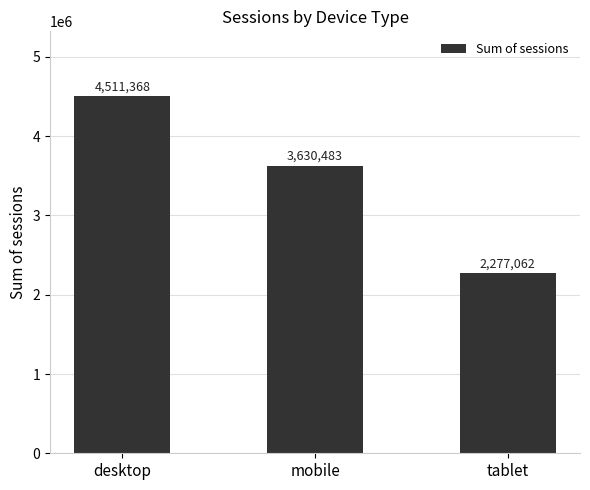

Rank the categories by value from lowest to highest.

tablet, mobile, desktop